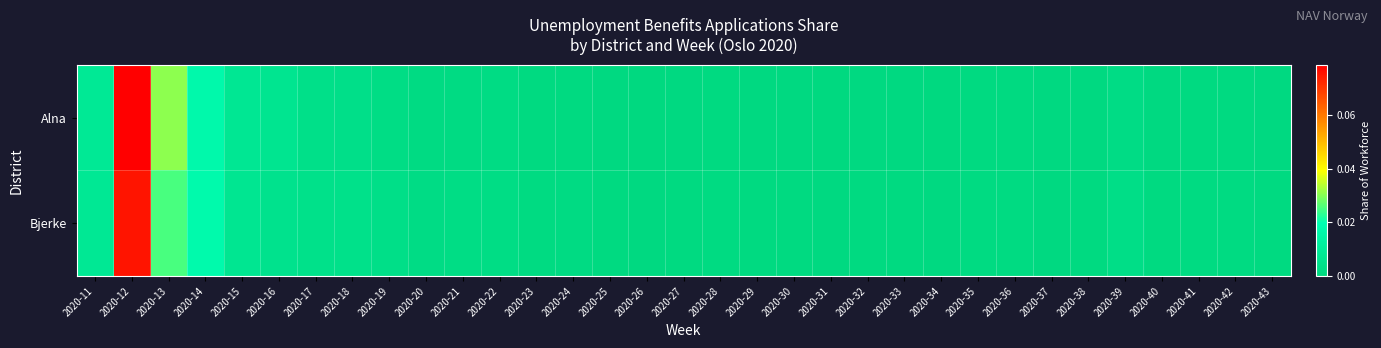

Rank the series by their maximum value, from lowest to highest.

Bjerke, Alna